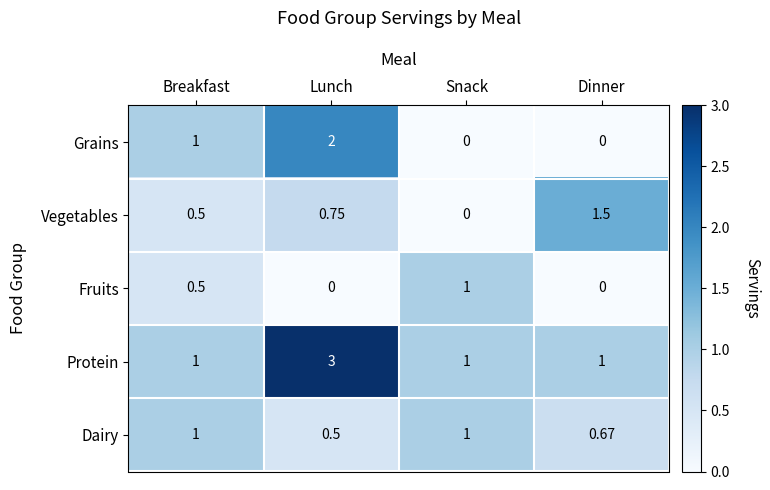

At which label does Protein reach its peak?

Lunch